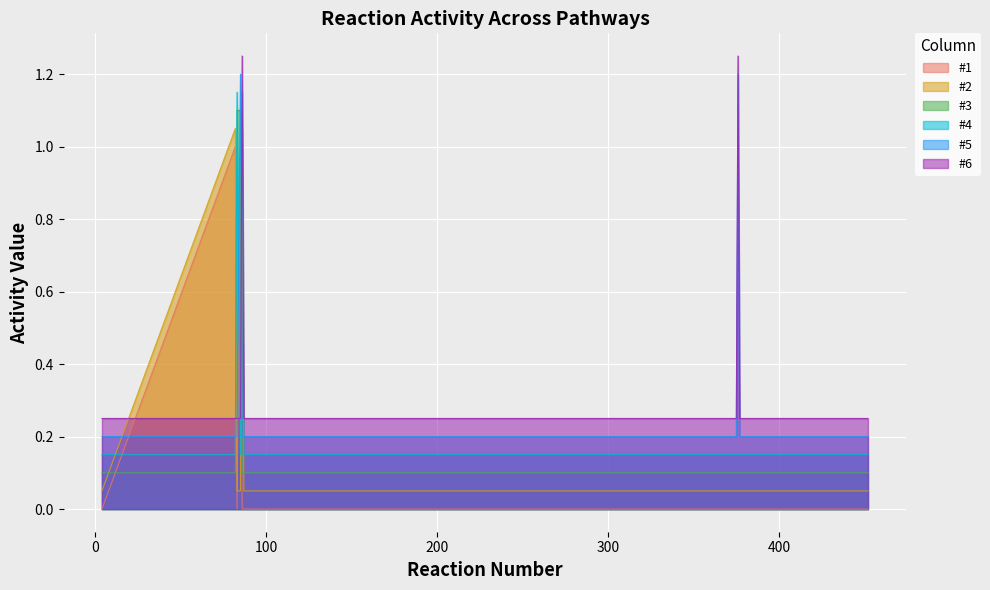

True or false: #5 and #6 cross at least once.

True